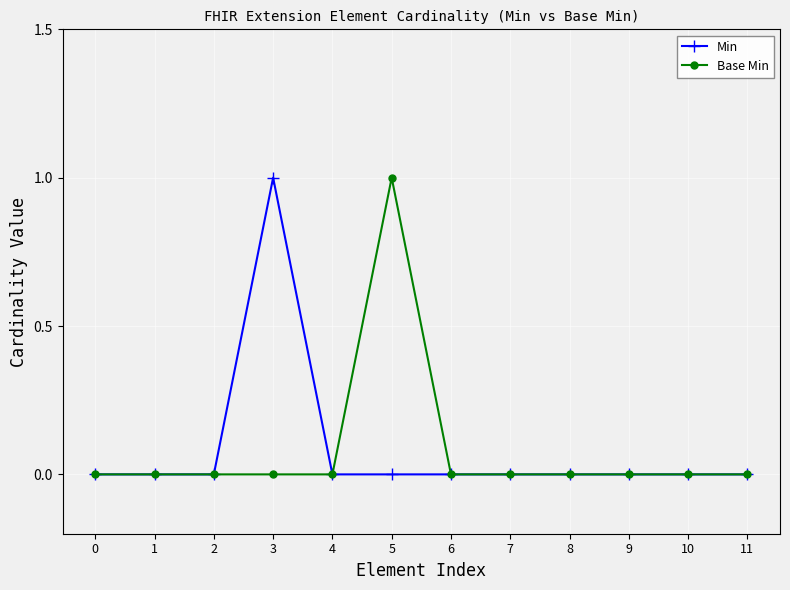

Reading left to right, list all the values displayed in this chart.

Min: 0=0	1=0	2=0	3=1	4=0	5=0	6=0	7=0	8=0	9=0	10=0	11=0
Base Min: 0=0	1=0	2=0	3=0	4=0	5=1	6=0	7=0	8=0	9=0	10=0	11=0